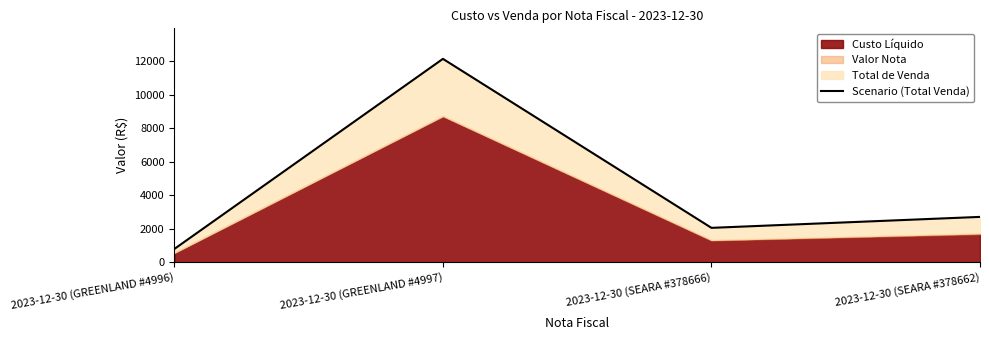

How many categories are shown in the chart?

4